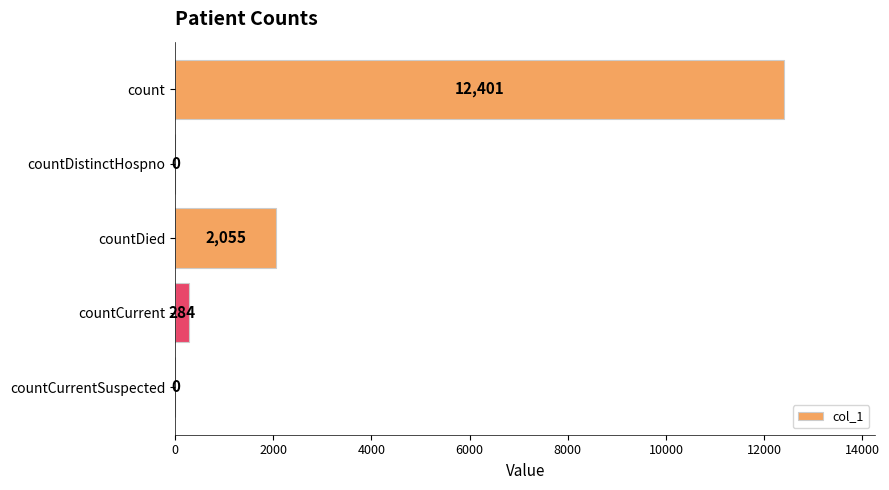

What is the average value?

2948